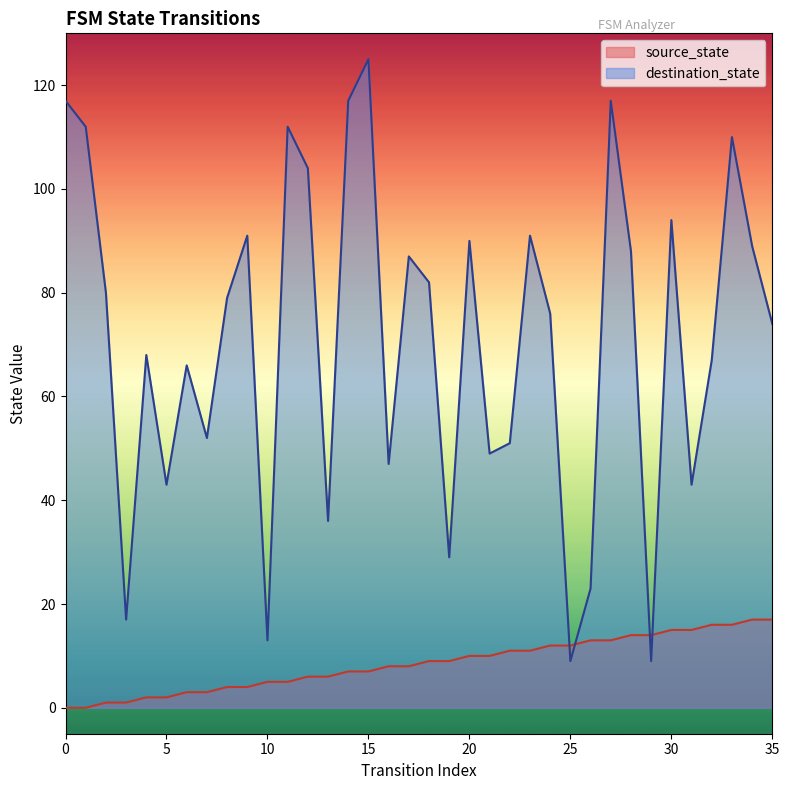

True or false: source_state has a value of 12 at 24.

True